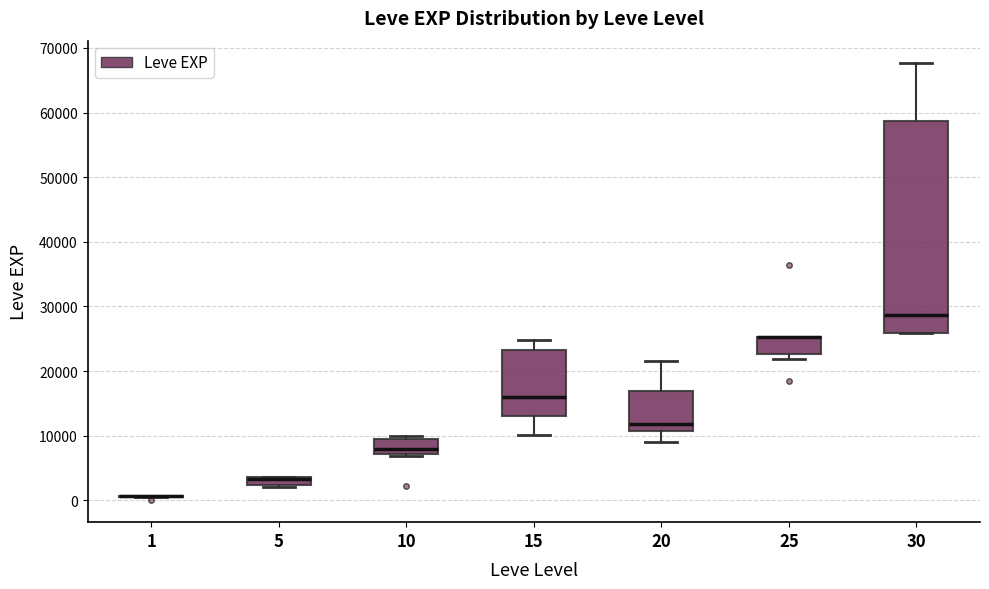

Where does the lower whisker of the box at x = 20 end on the y-axis? The values are not printed on the chart, so give them approximately, as read against the axis.

9000